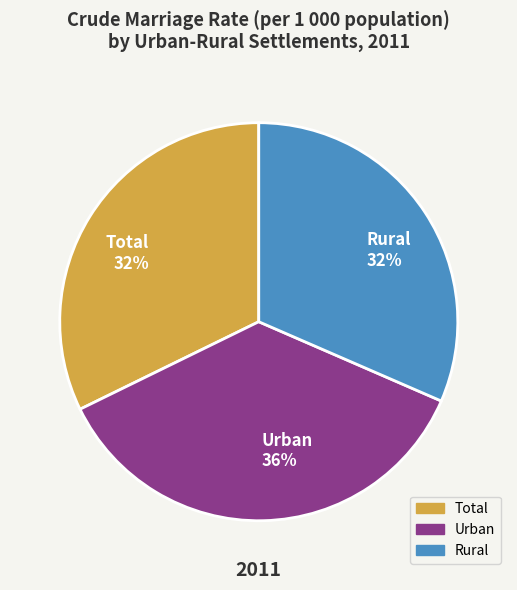

How many slices are in this pie chart?

3